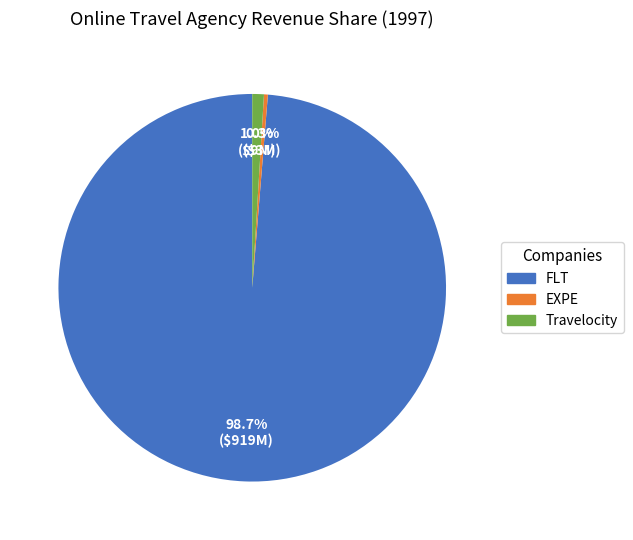

What is the smallest slice in the pie chart?

EXPE